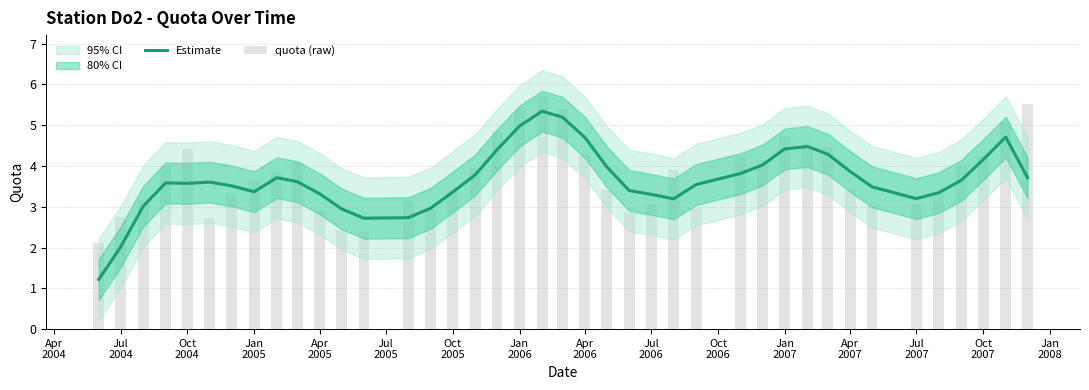

Rank the series at Jul
2005 from lowest to highest value.

quota (raw), Estimate